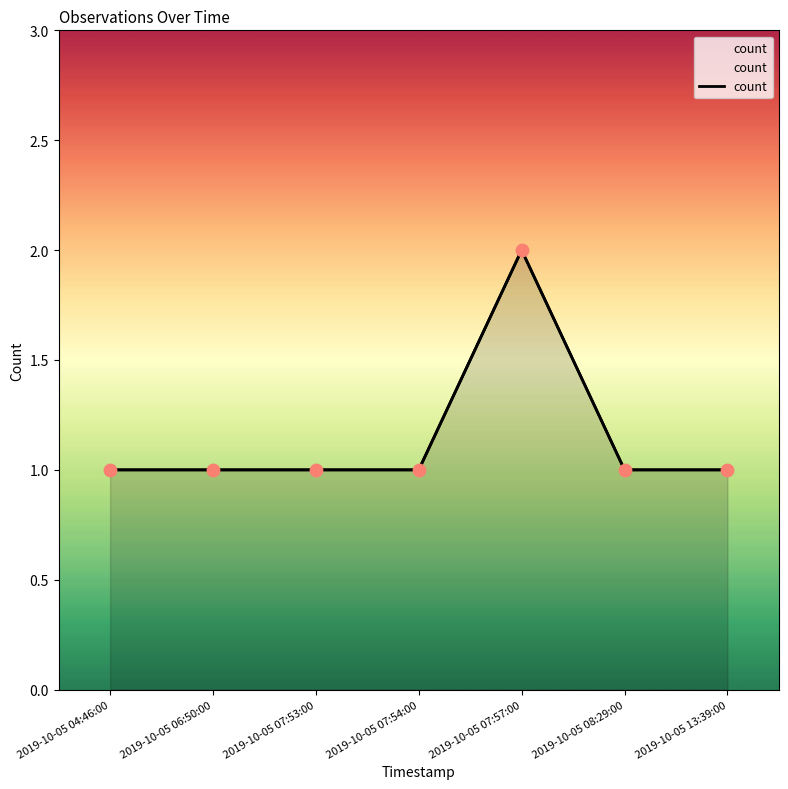

Which has a higher value, 2019-10-05 07:54:00 or 2019-10-05 07:53:00?

2019-10-05 07:54:00